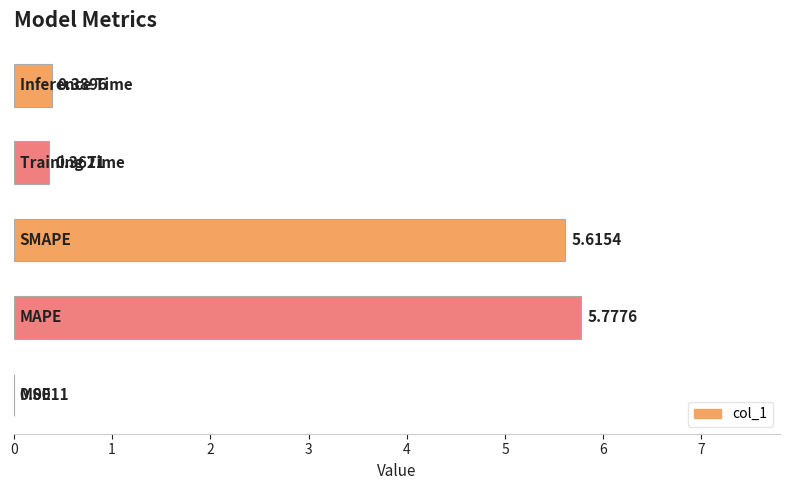

What is the sum of all values?

12.1